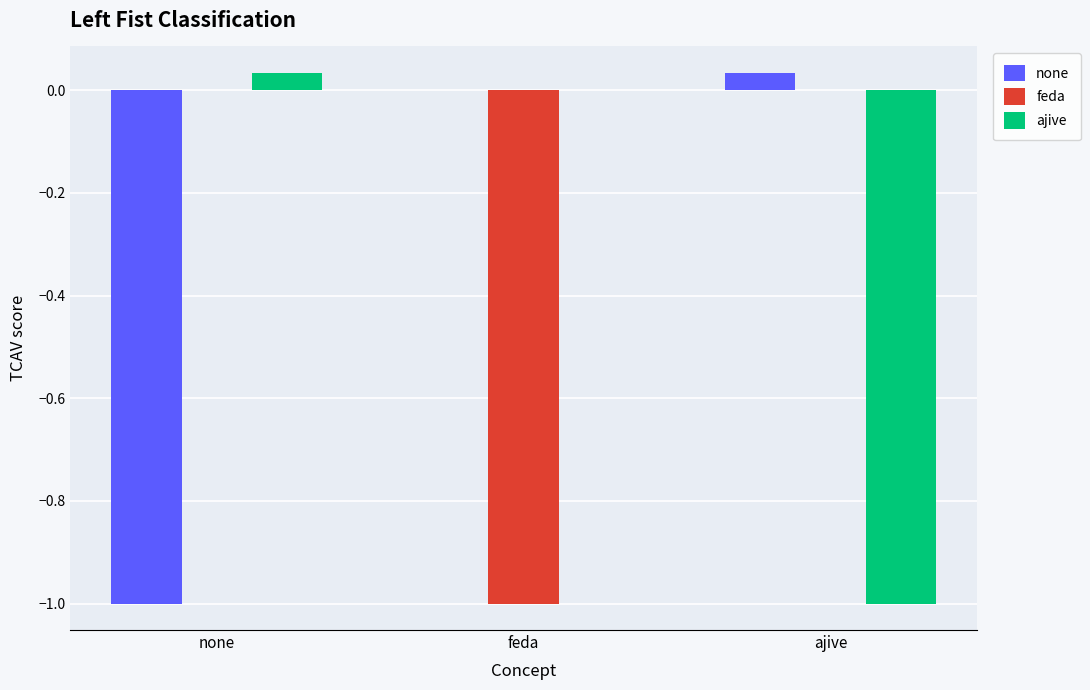

Is it true that feda equals 0.0 at none?

True